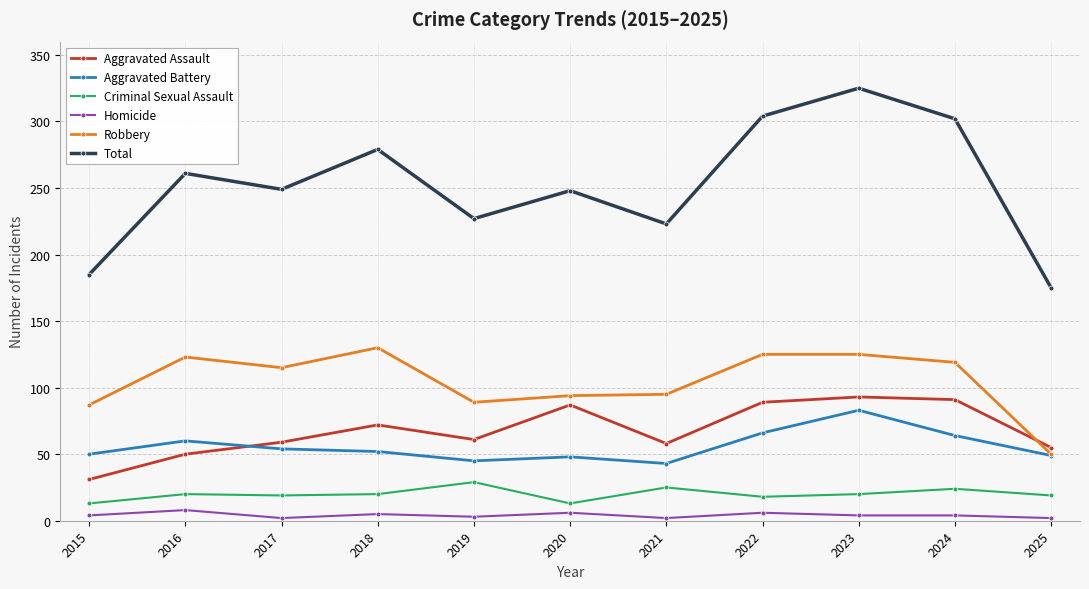

Between 2016 and 2025, which series saw the biggest shift?

Total